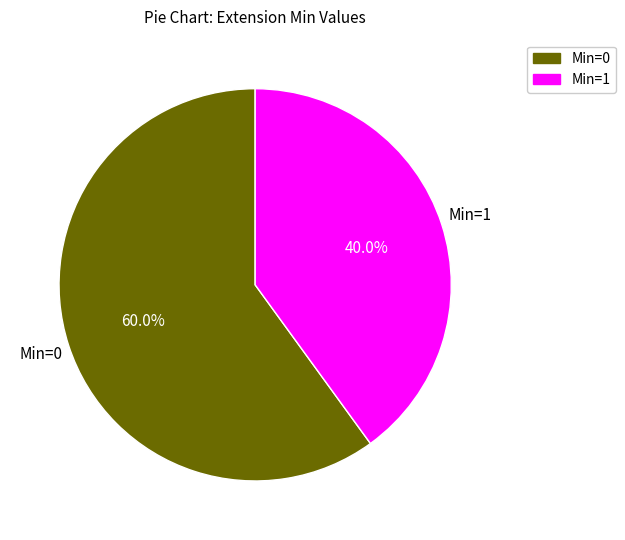

Is there a majority slice in this chart?

Yes